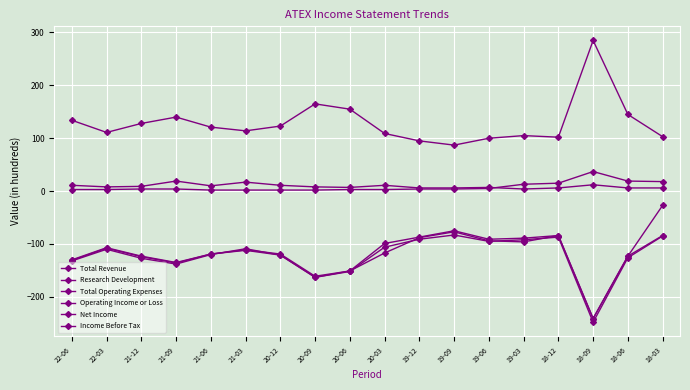

How many lines are shown in the chart?

6